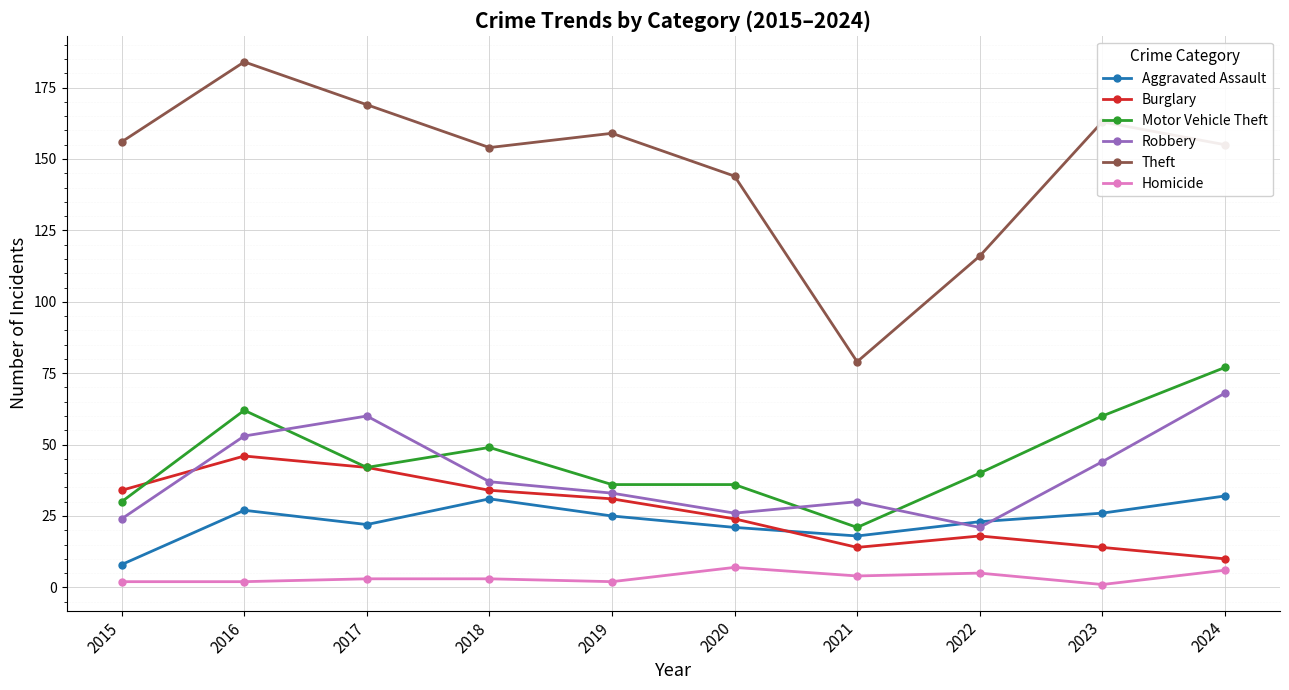

Is it true that Motor Vehicle Theft equals 13 at 2019?

False